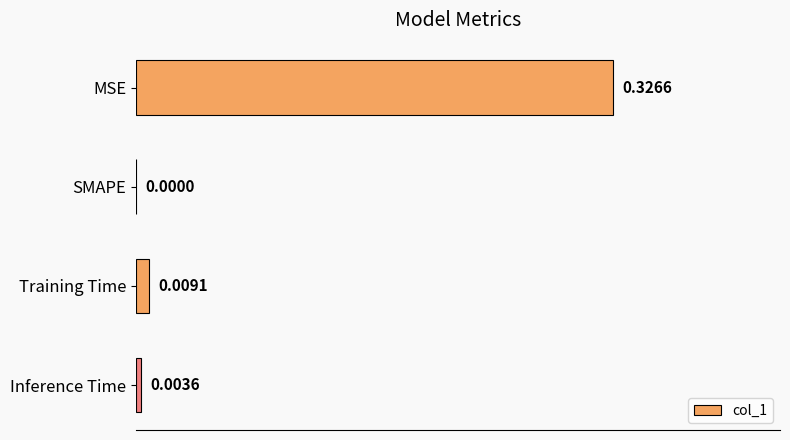

At which category does the chart reach its peak across all series?

MSE